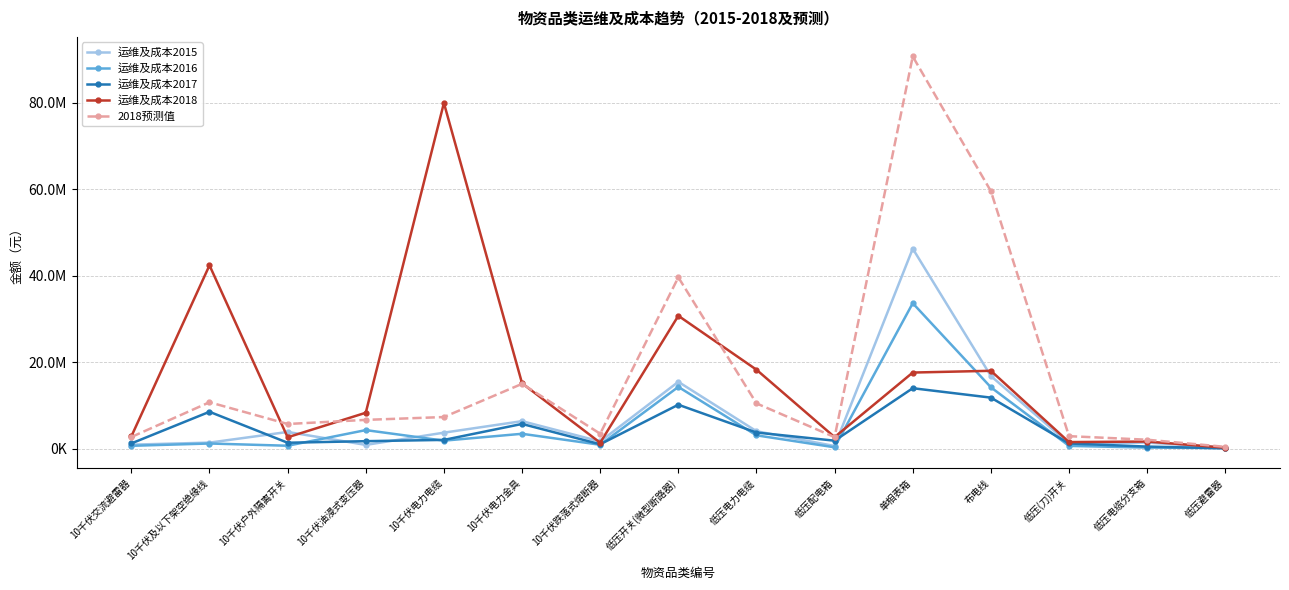

Is it true that 运维及成本2018 equals 11863797.6 at 10千伏油浸式变压器?

False